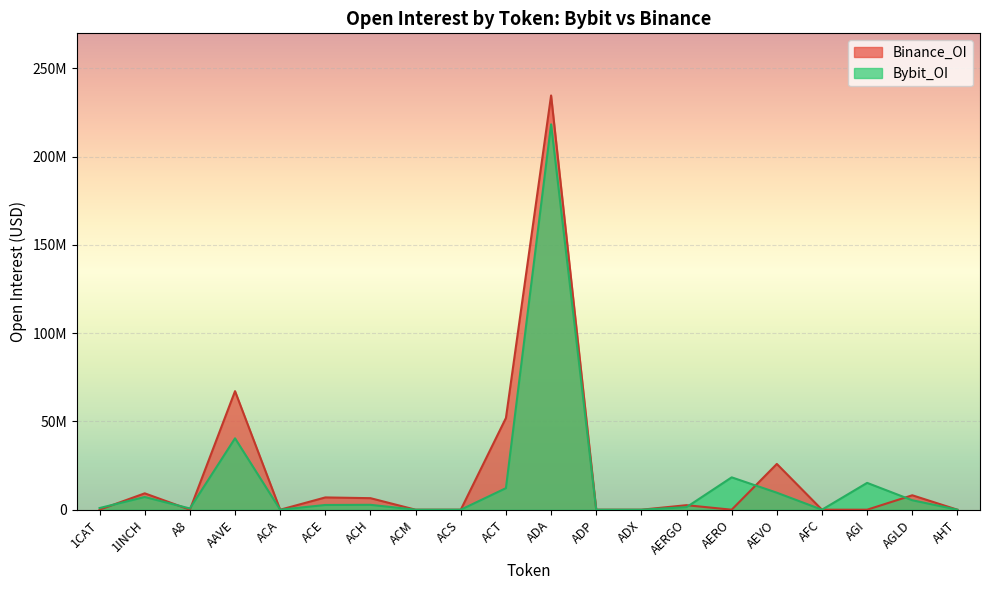

What is the sum of all Binance_OI values?

413120132